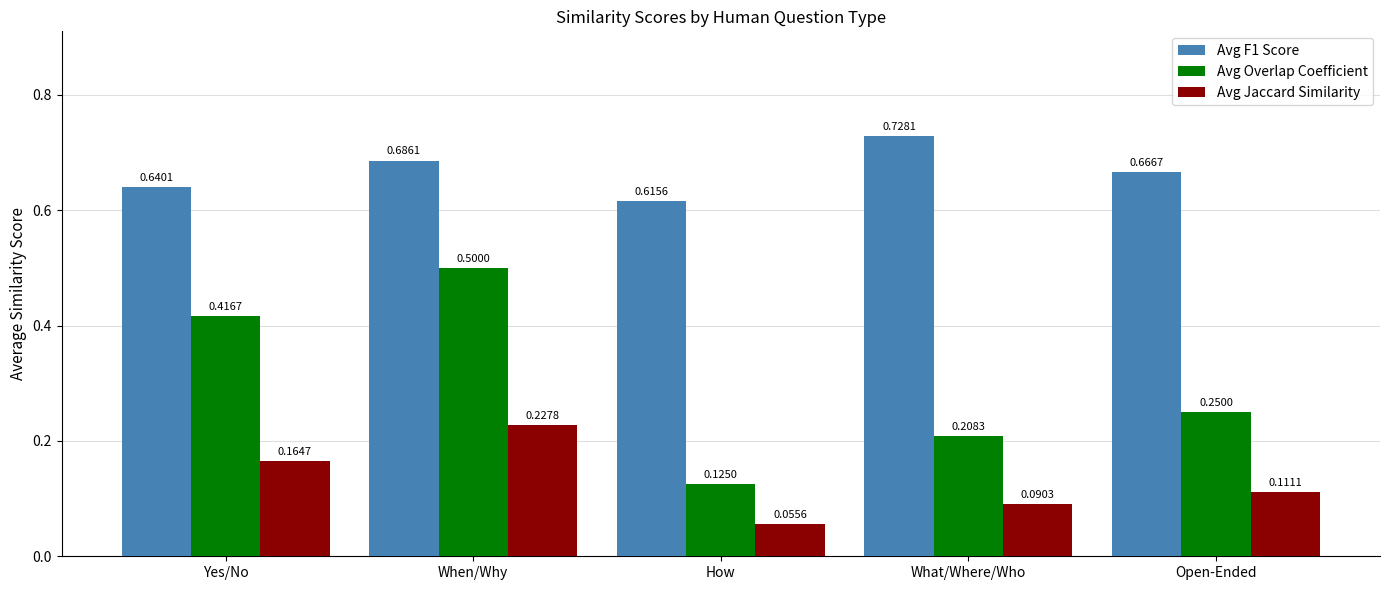

Does the chart contain stacked bars?

No